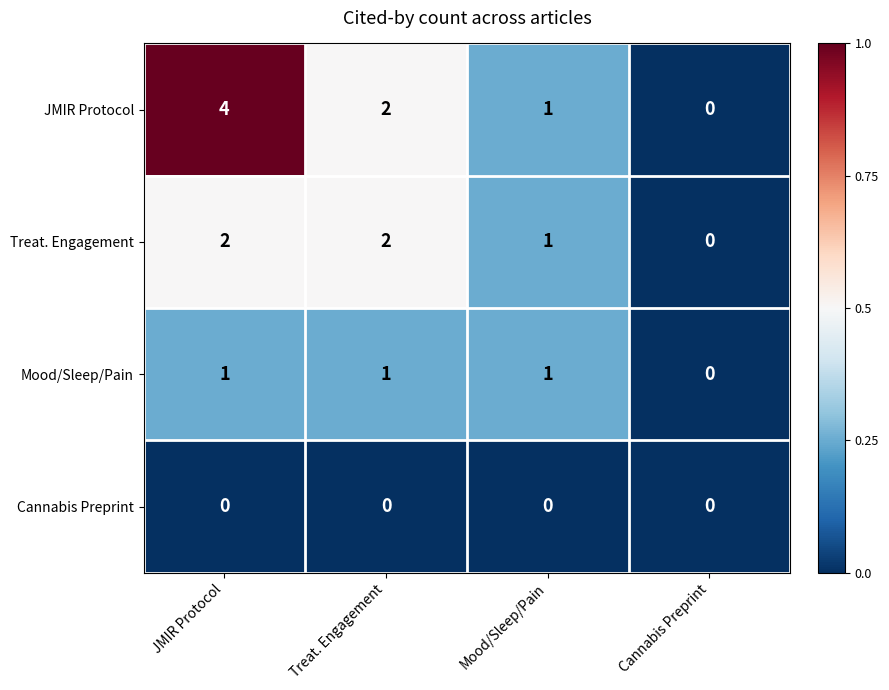

List the series in order of their peak value, lowest first.

Cannabis Preprint, Mood/Sleep/Pain, Treat. Engagement, JMIR Protocol